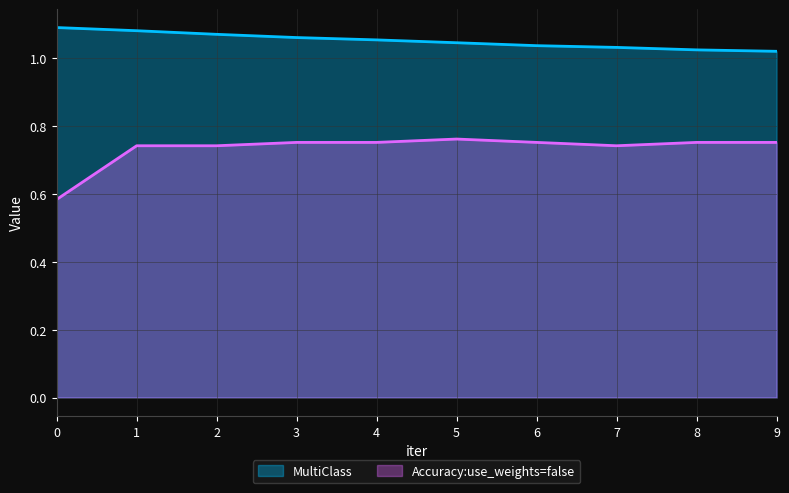

Reading left to right, what are all the values shown in this chart?

MultiClass: 0=1.1	1=1.1	2=1.1	3=1.1	4=1.1	5=1.0	6=1.0	7=1.0	8=1.0	9=1.0
Accuracy:use_weights=false: 0=0.6	1=0.7	2=0.7	3=0.8	4=0.8	5=0.8	6=0.8	7=0.7	8=0.8	9=0.8